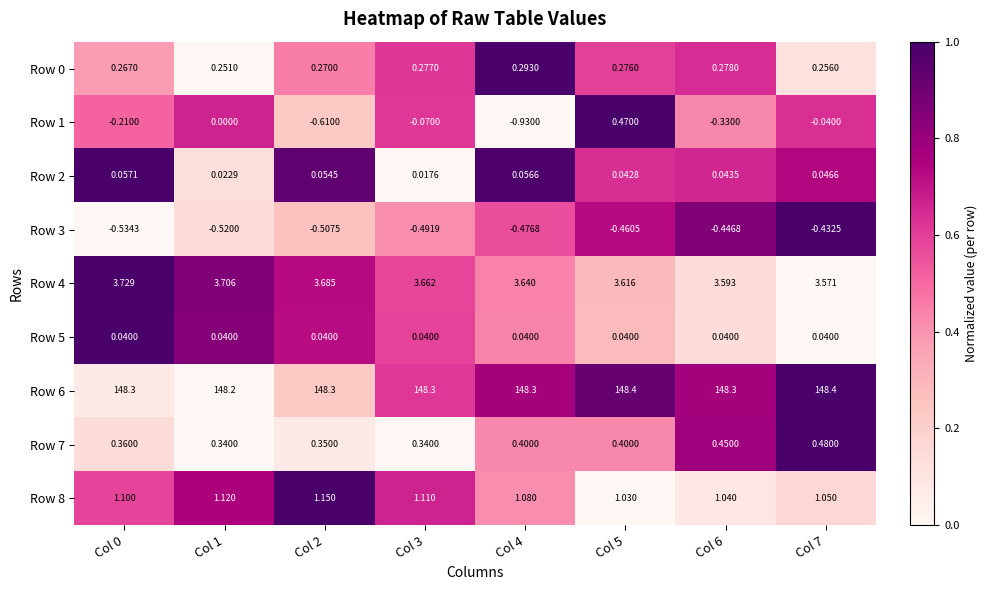

What is the maximum value shown in the chart?

148.4